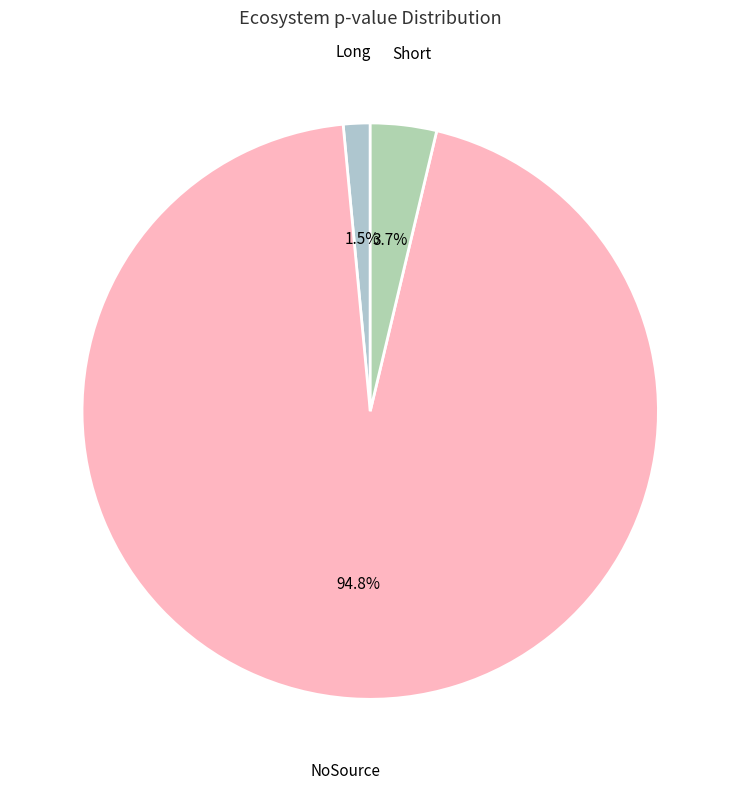

Does any single category account for the majority?

Yes